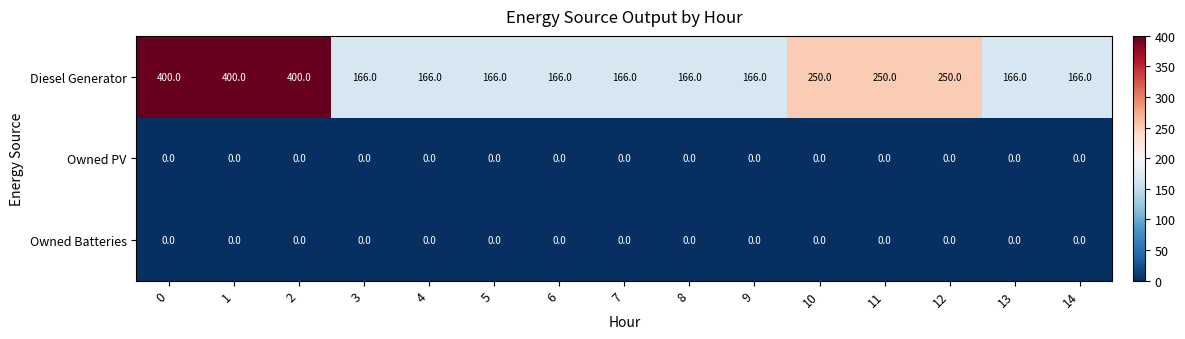

The Diesel Generator series shows 108 at 7. True or false?

False